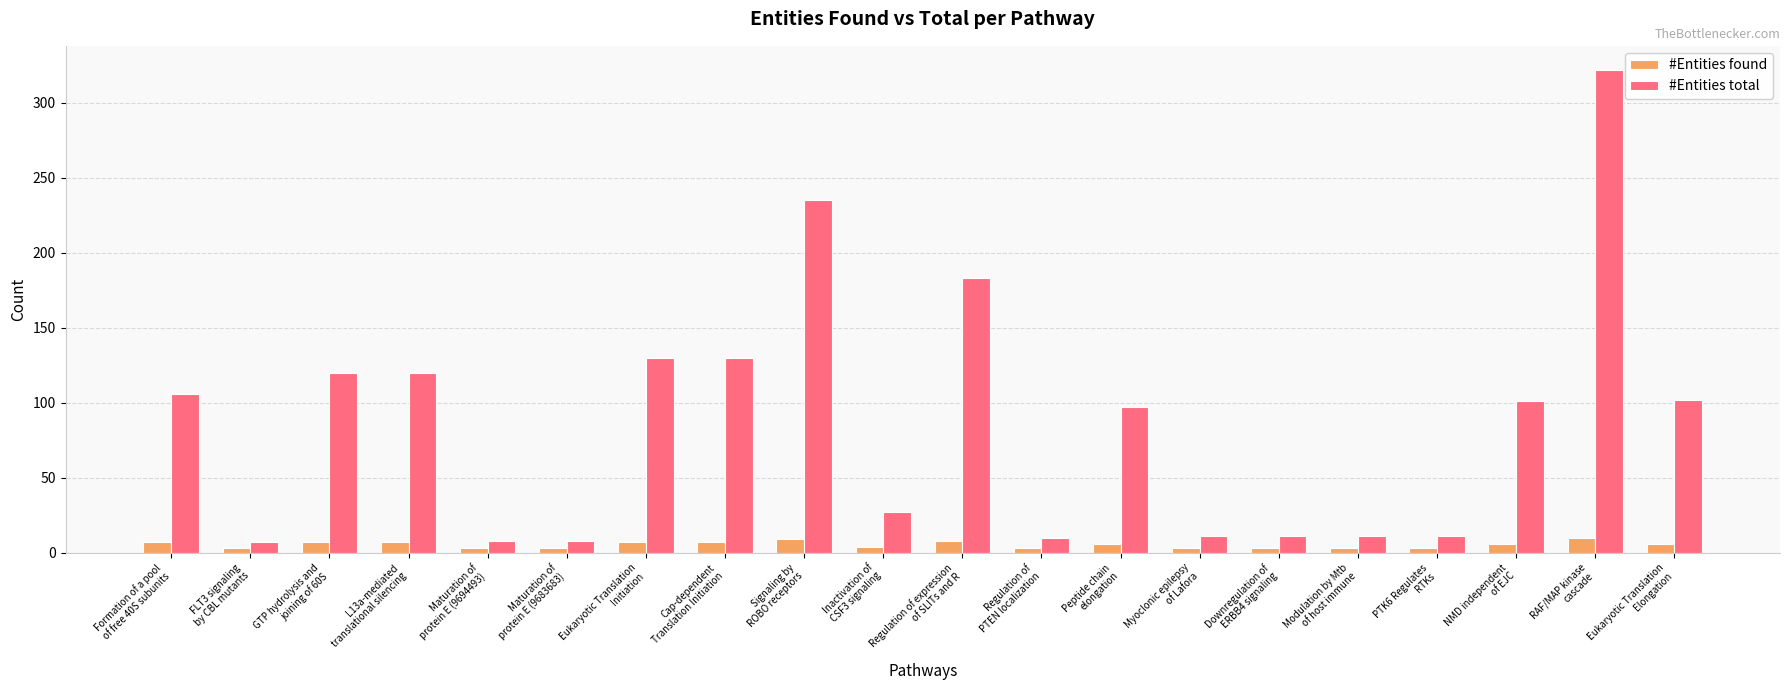

Which series has the widest spread of values?

#Entities total